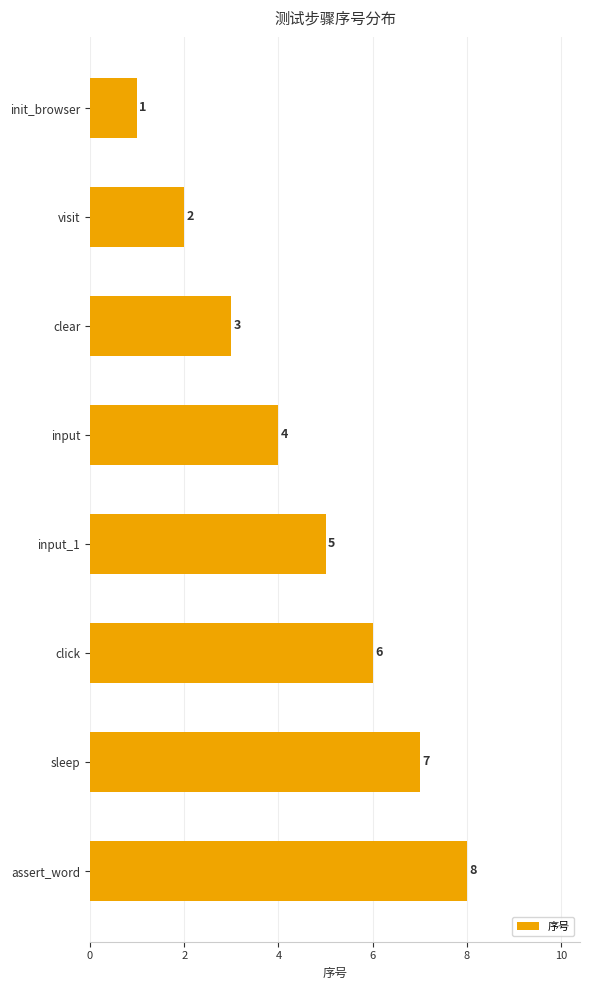

What is the label of the 1st bar from the bottom?

assert_word